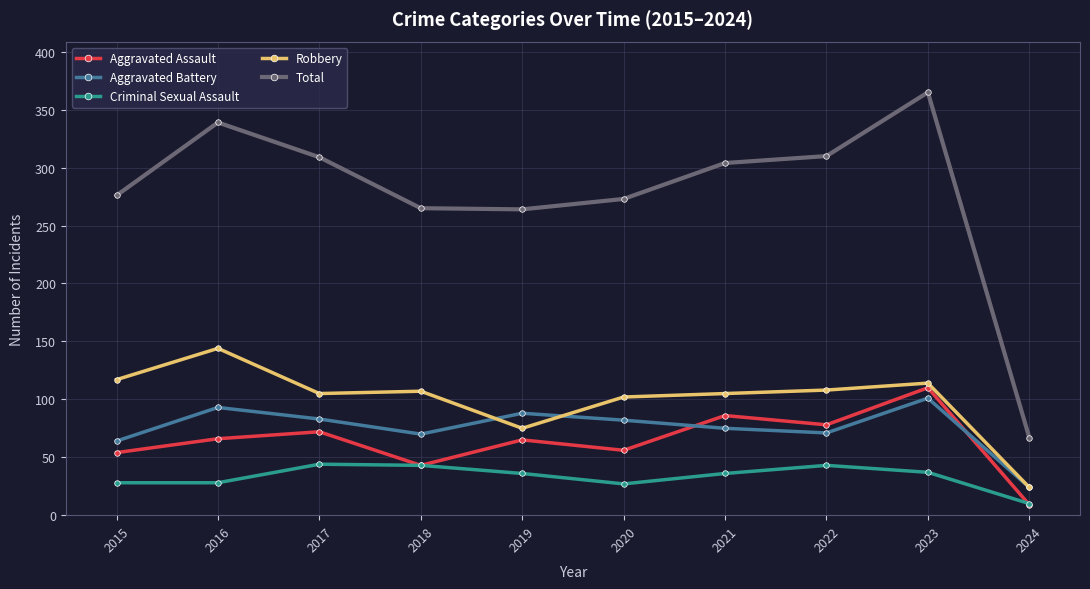

What is the sum of all Criminal Sexual Assault values?

332